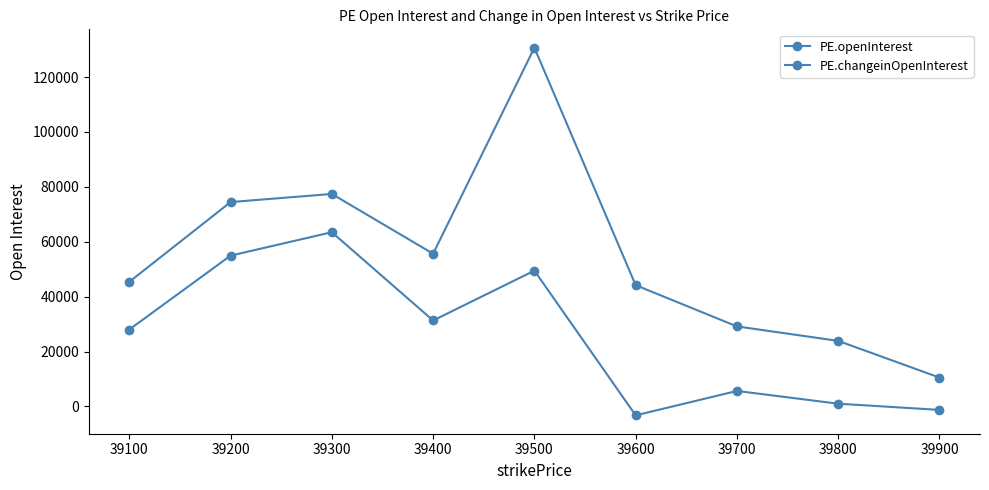

How many data points in PE.openInterest are less than 45404?

4